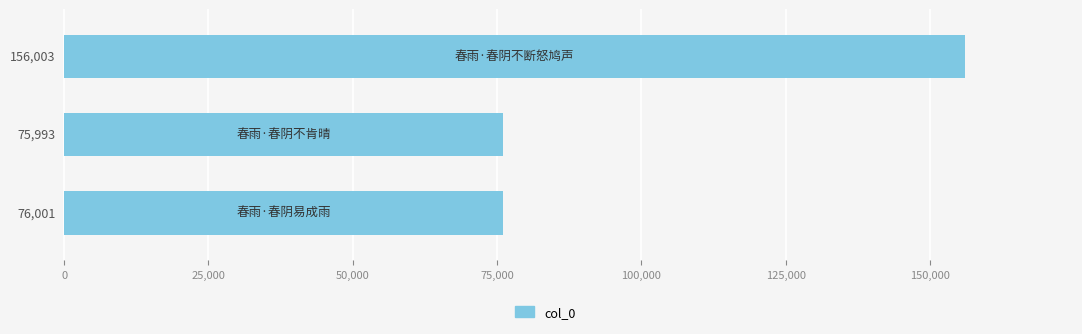

Reading bottom to top, transcribe all the data shown in this chart.

76001	75993	156003